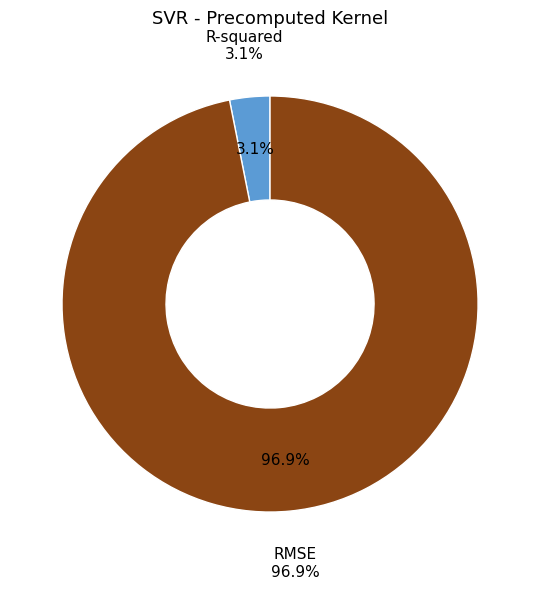

To the nearest percent, what is the average slice percentage?

50%